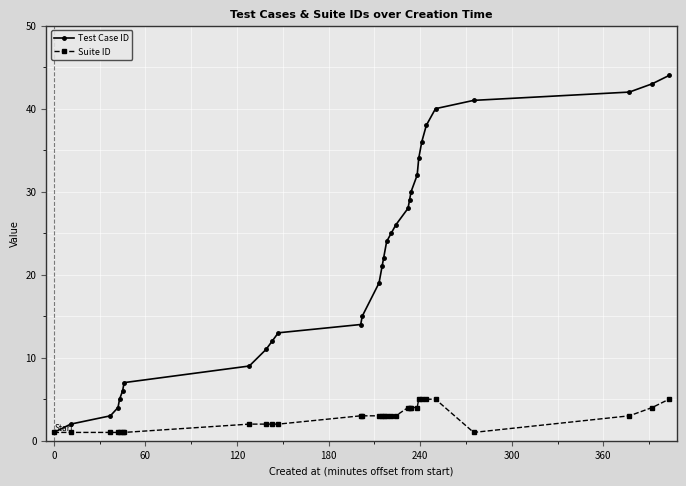

Rank the series by their maximum value, from highest to lowest.

Test Case ID, Suite ID